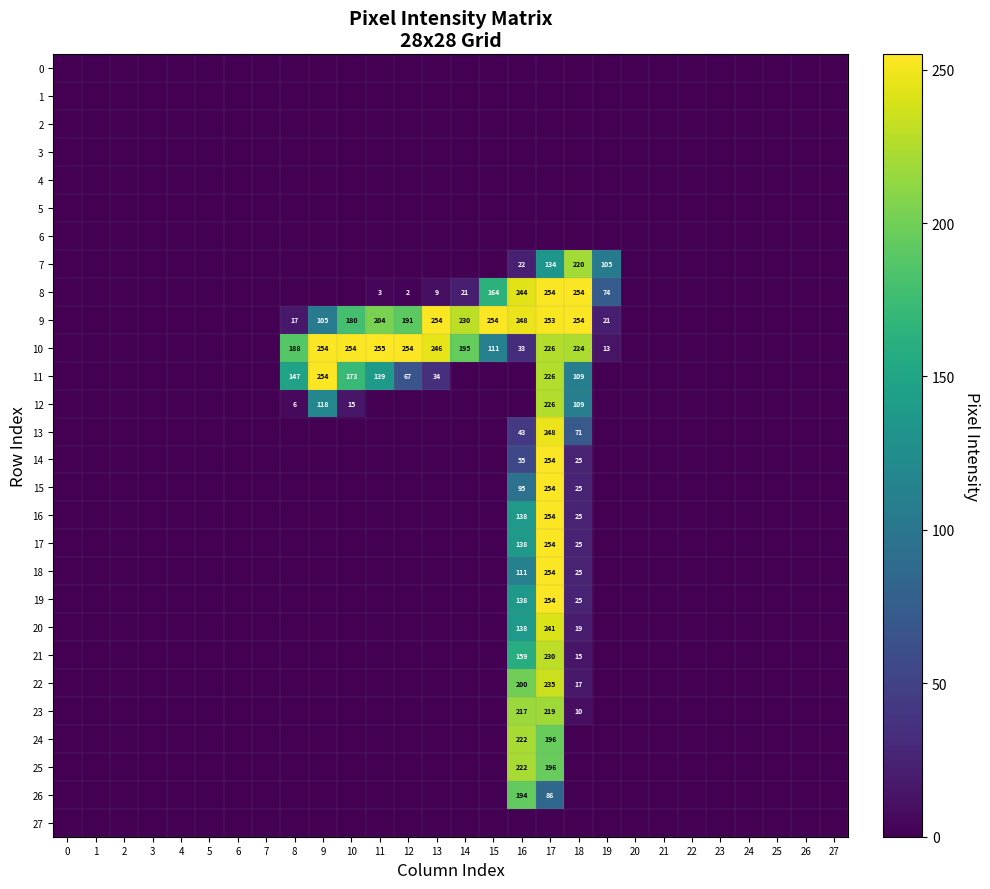

How many categories are shown in the chart?

28